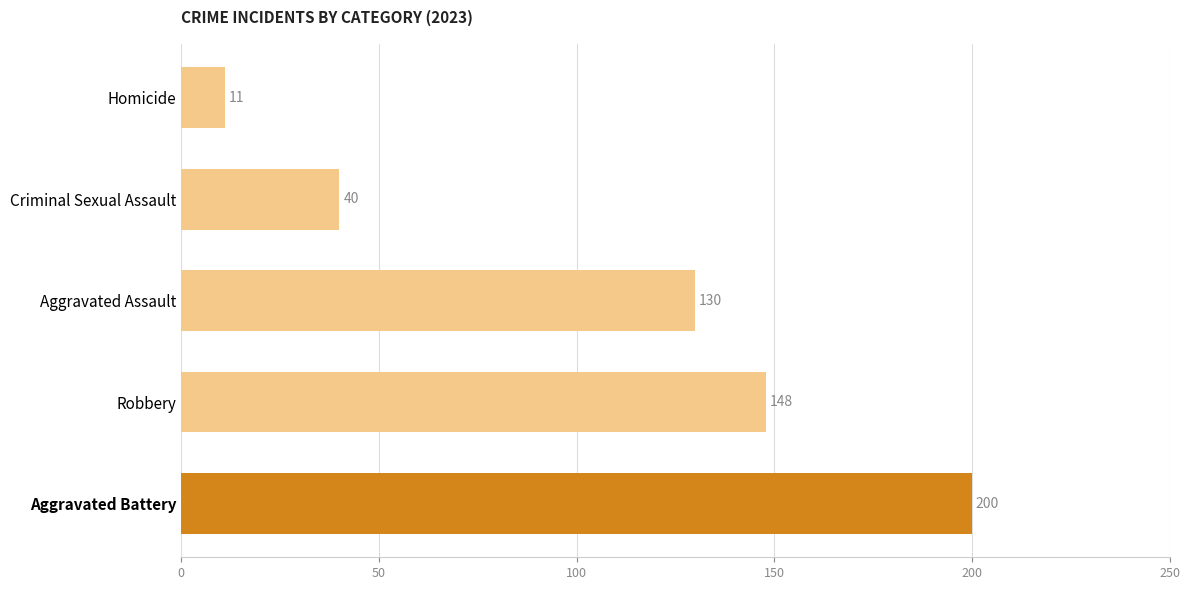

Does the chart contain stacked bars?

No